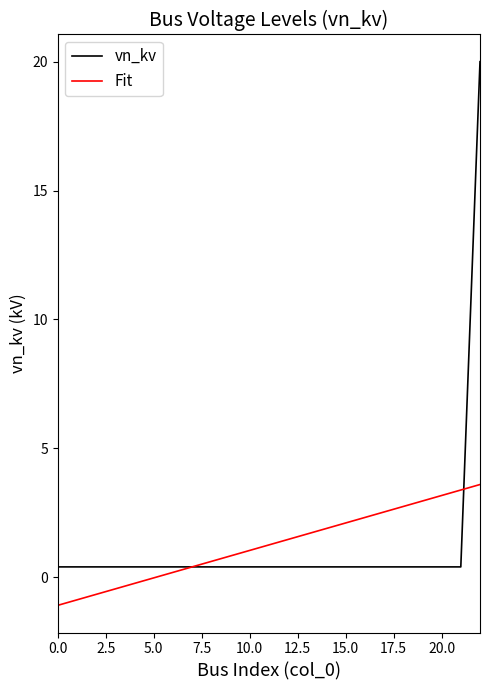

What is the maximum value shown in the chart?

20.0